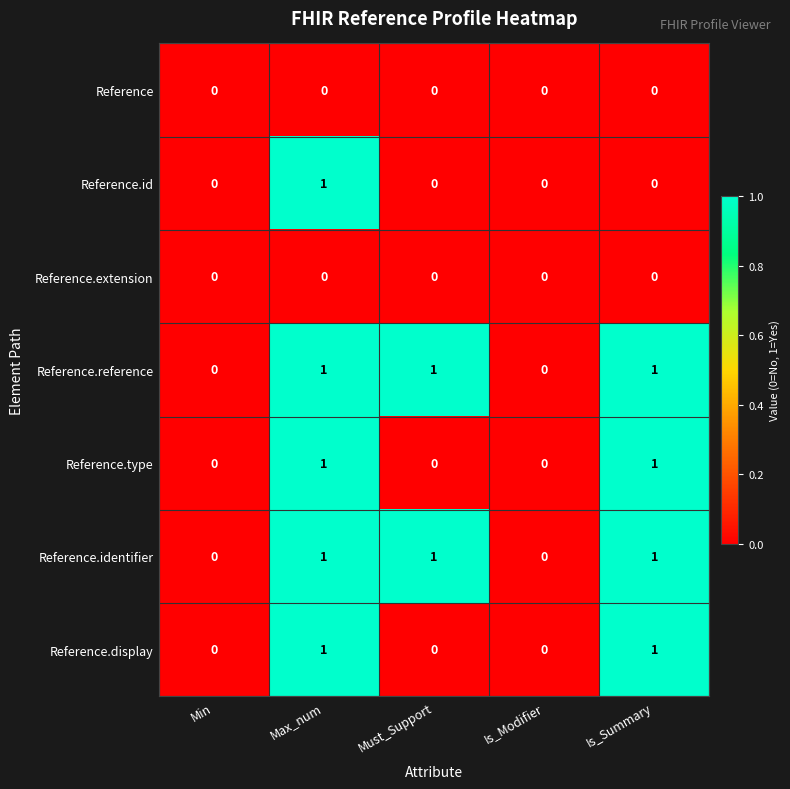

Count the Reference.identifier values in the range 0 to 1.

5